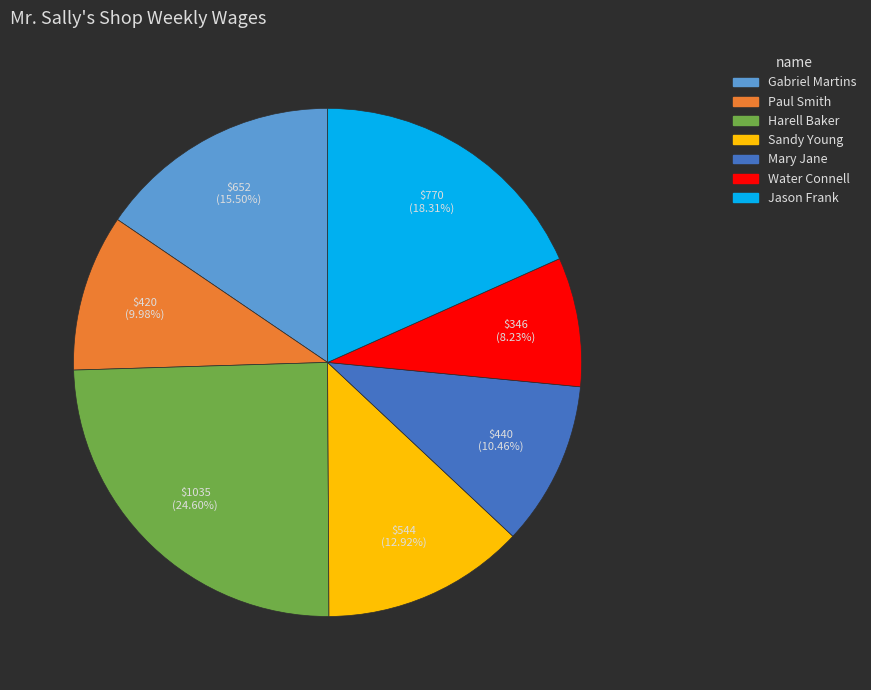

What portion of the pie excludes Harell Baker?

75.4%